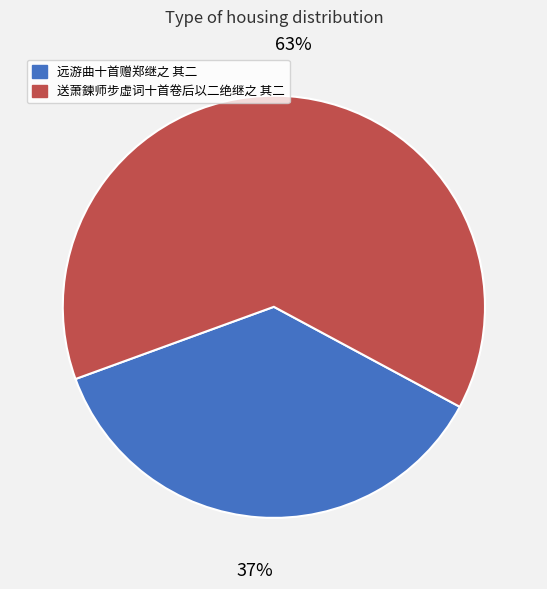

What percentage is the 远游曲十首赠郑继之 其二 slice, to the nearest percent?

37%